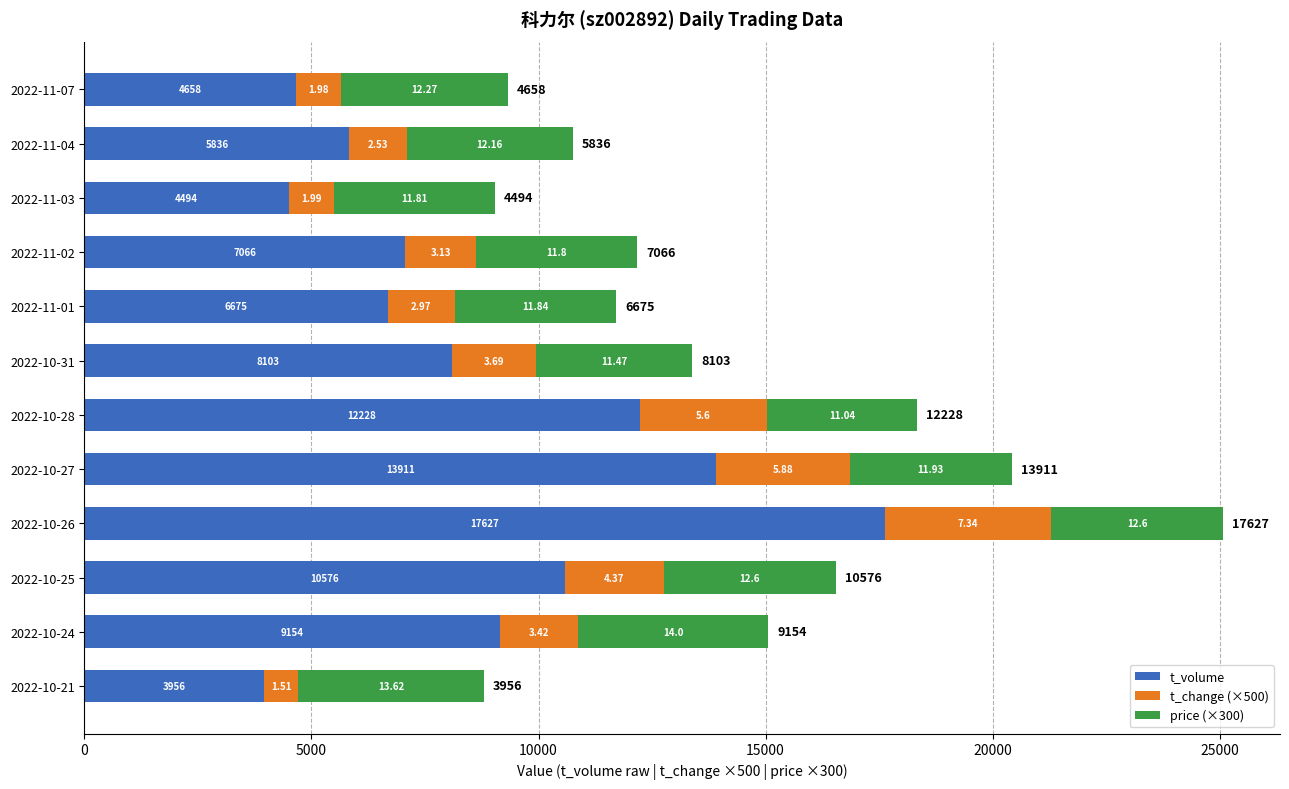

At which category is the sum across all series the highest?

2022-10-26